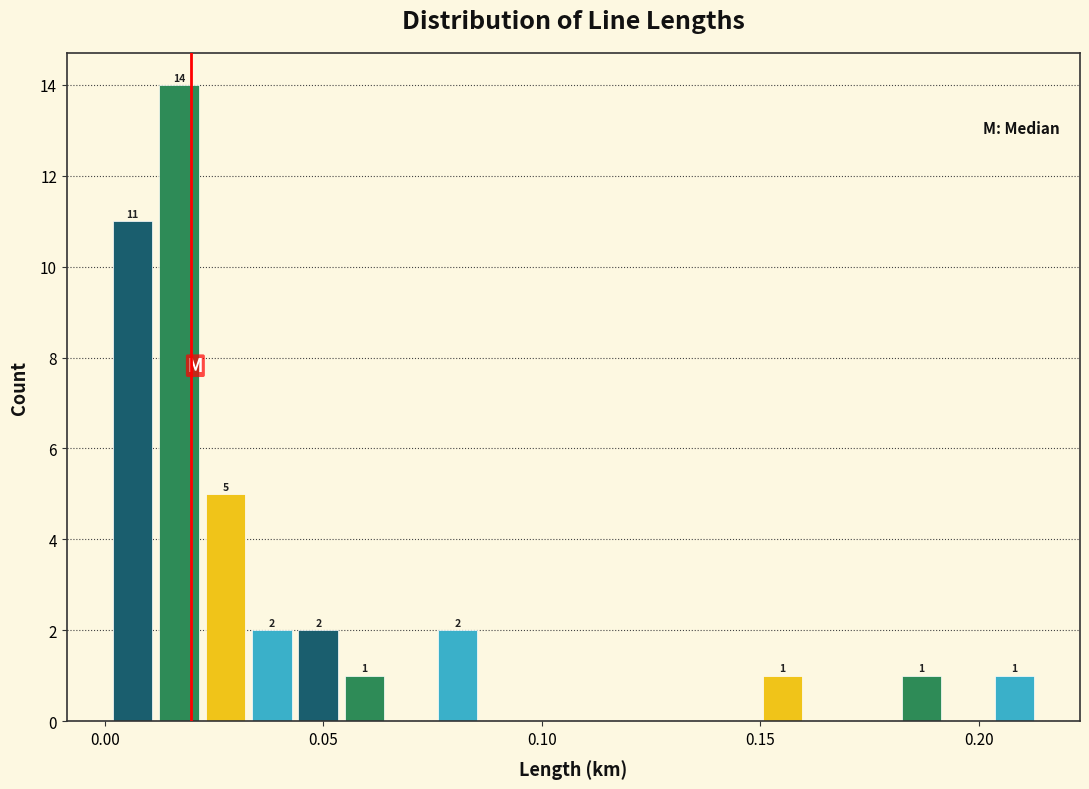

Read against the x-axis, roughly where is the centre of the tallest bar?

0.015